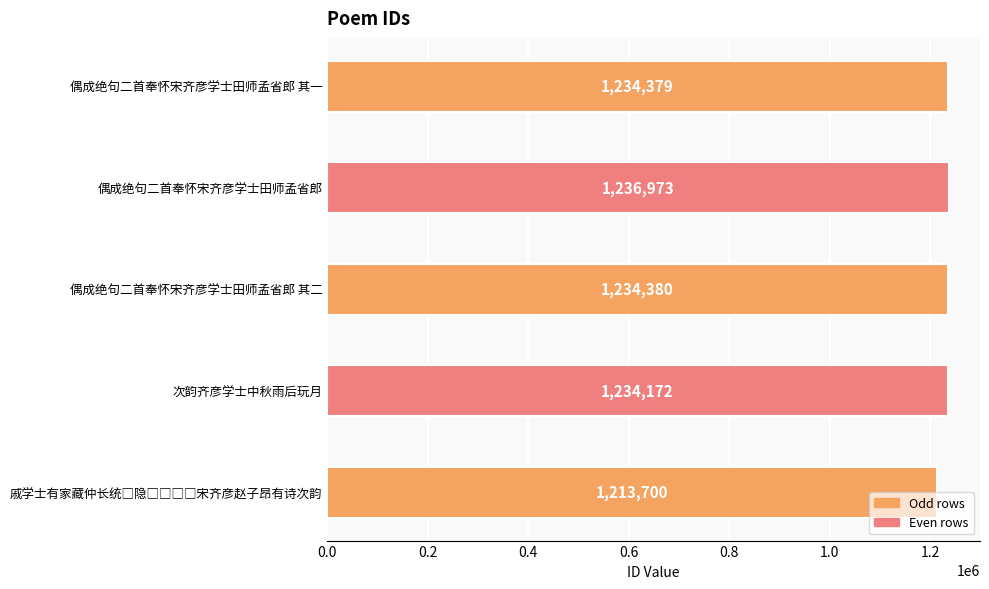

True or false: the data shows 1732005 at 偶成绝句二首奉怀宋齐彦学士田师孟省郎 其二.

False